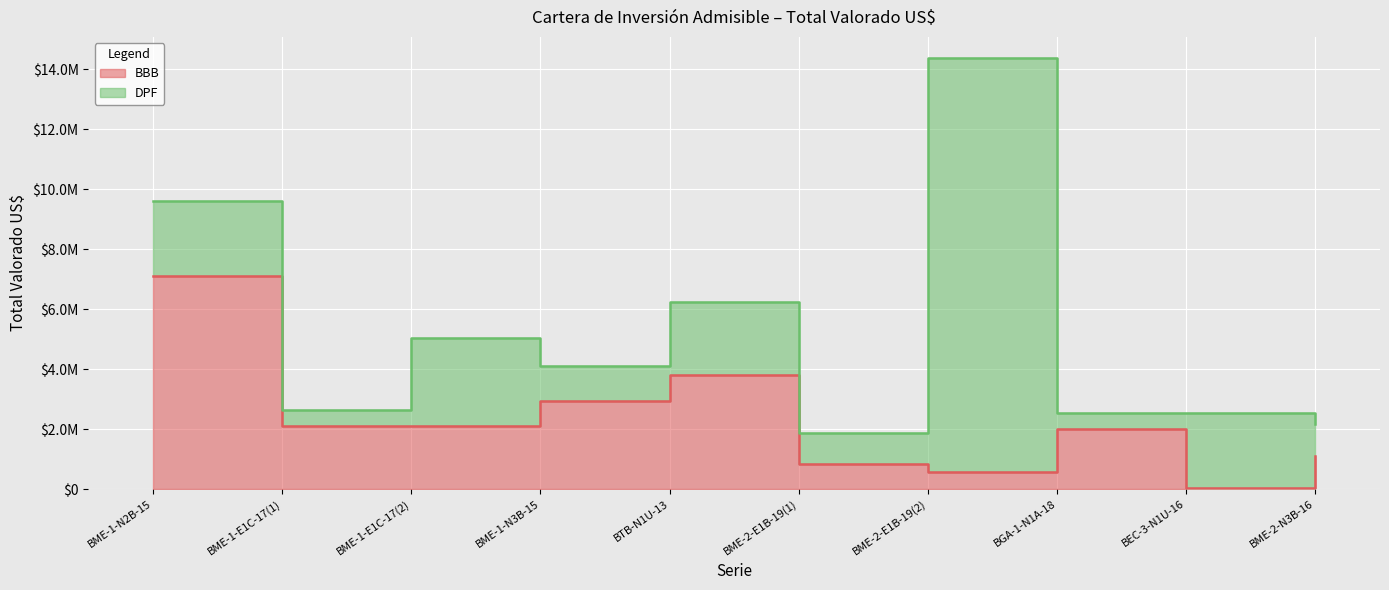

What position from the left is BME-1-E1C-17(2)?

3